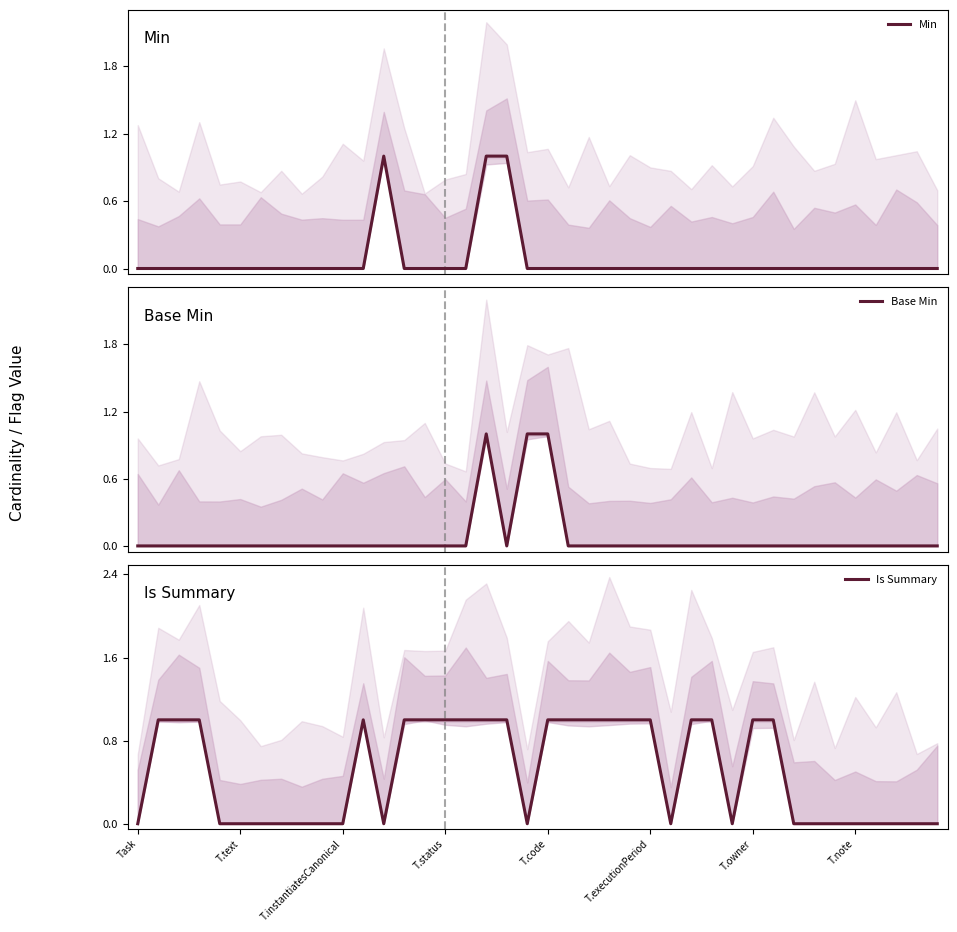

What position from the left is T.status?

16